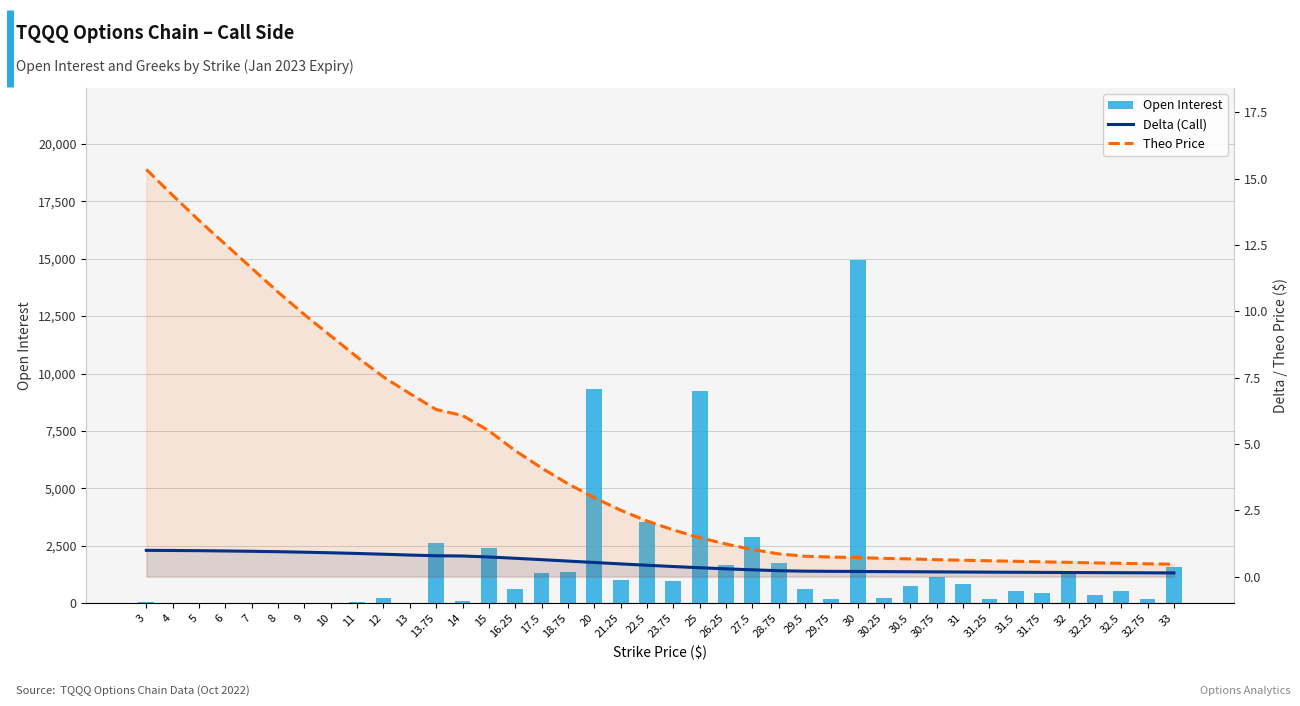

Which series has the widest spread of values?

Open Interest